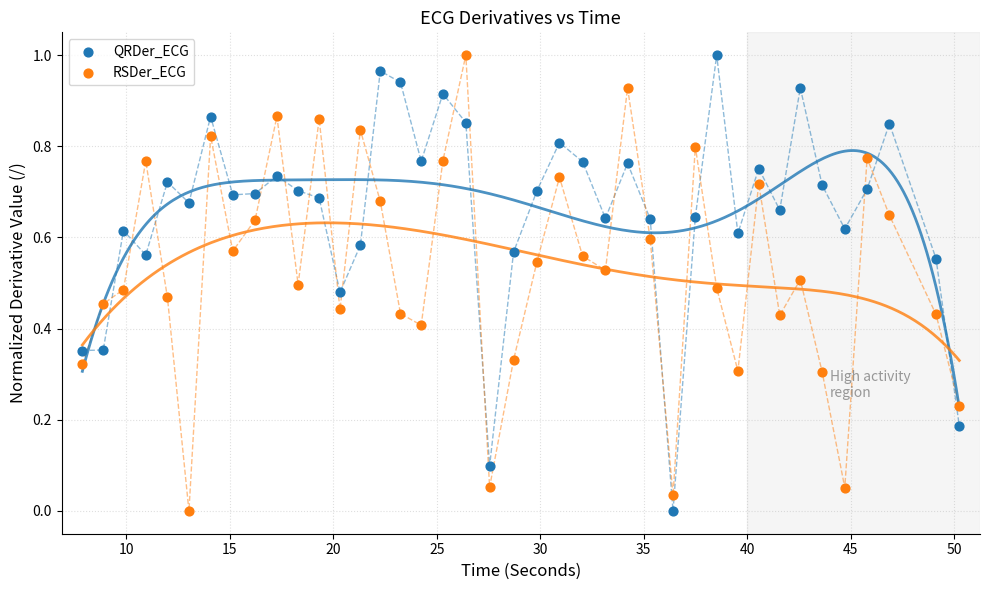

What is the X range (max minus min) for the scatter plot?

42.4